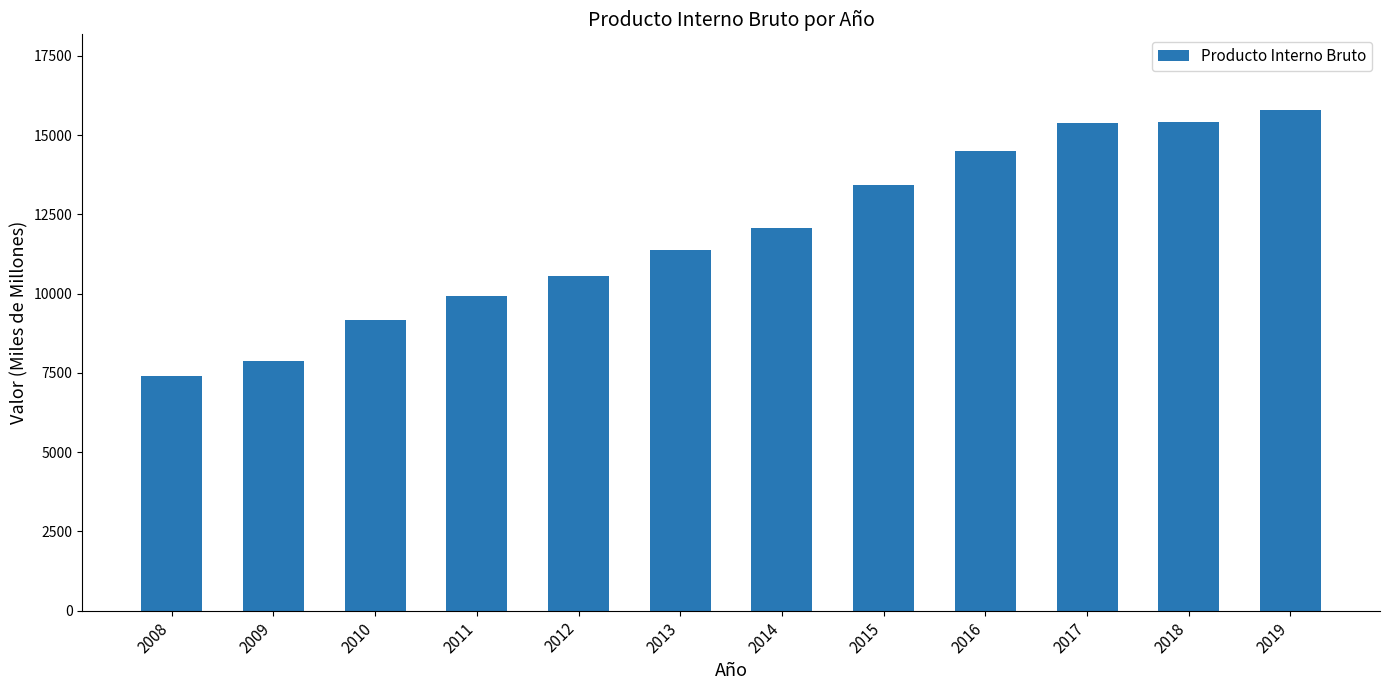

Which has a higher value, 2014 or 2013?

2014